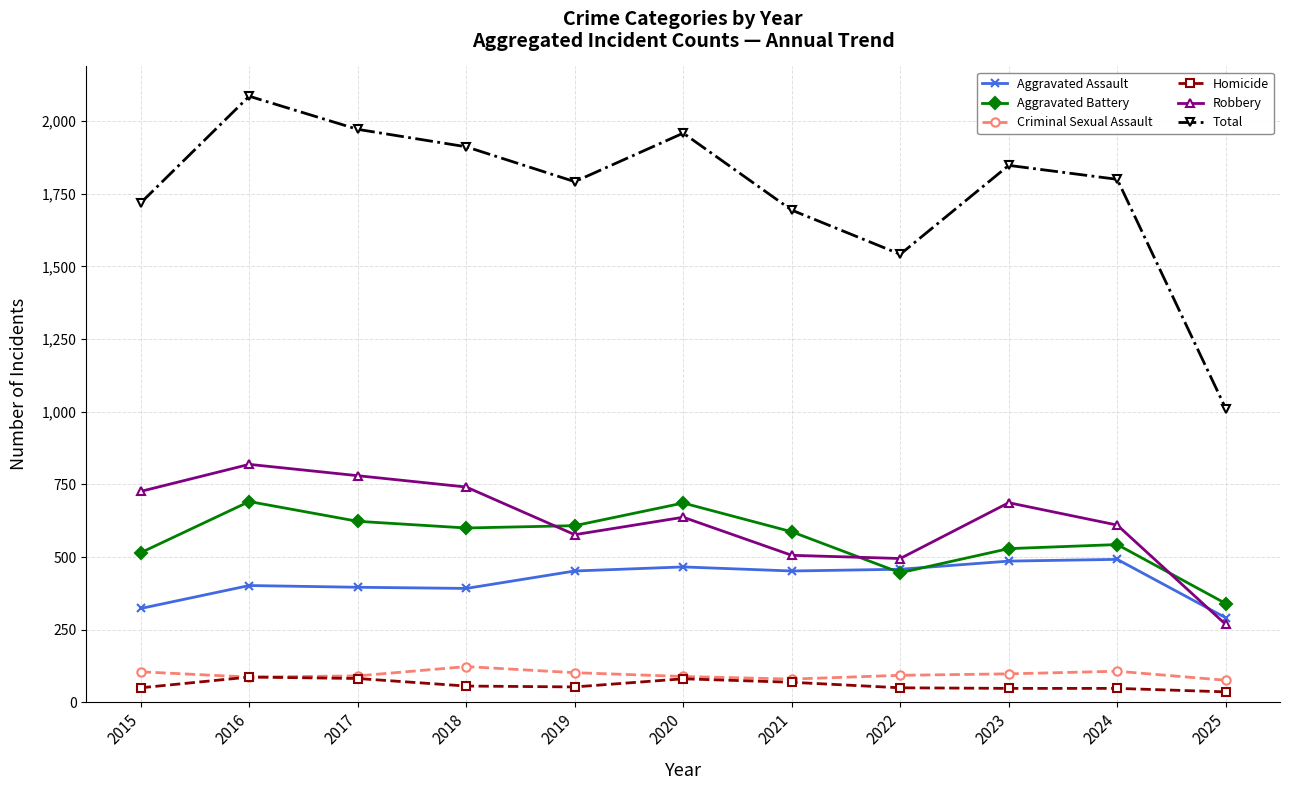

Rank the series by their maximum value, from lowest to highest.

Homicide, Criminal Sexual Assault, Aggravated Assault, Aggravated Battery, Robbery, Total